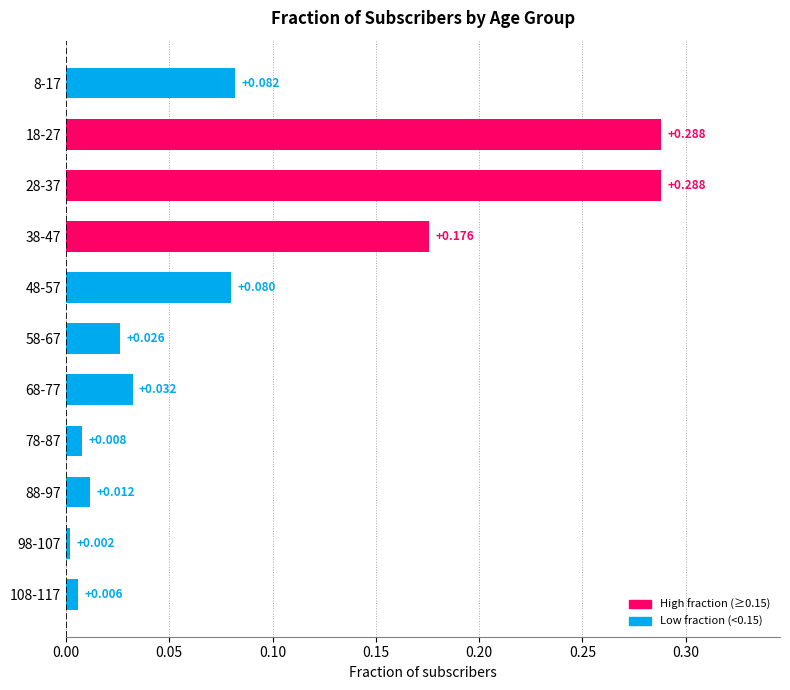

Are the bars grouped side by side (vs. stacked)?

No